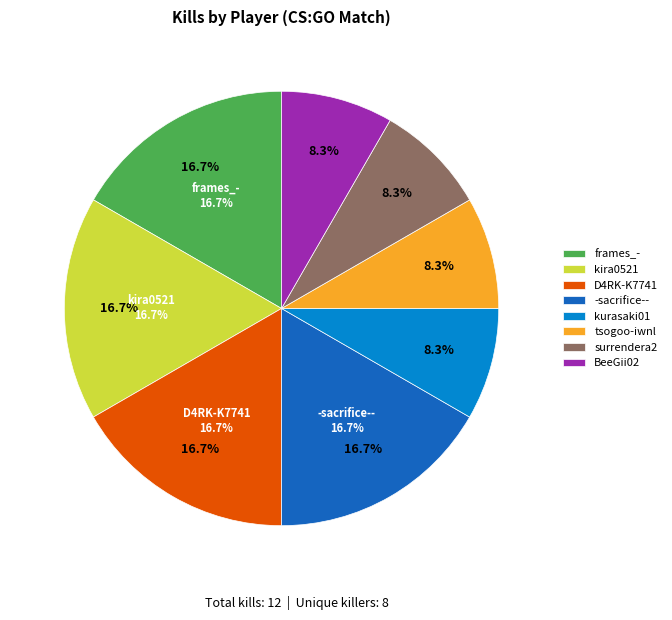

Is there any slice that represents more than half of the pie?

No